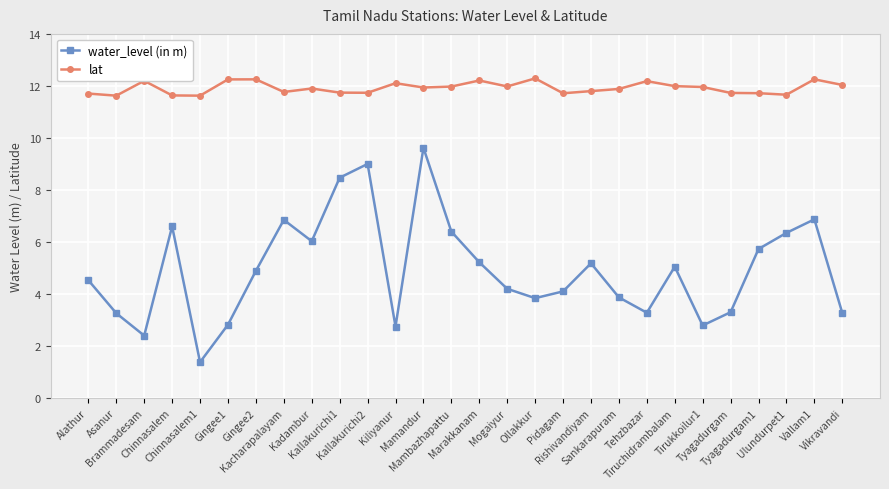

What position from the right is Tiruchidrambalam?

7